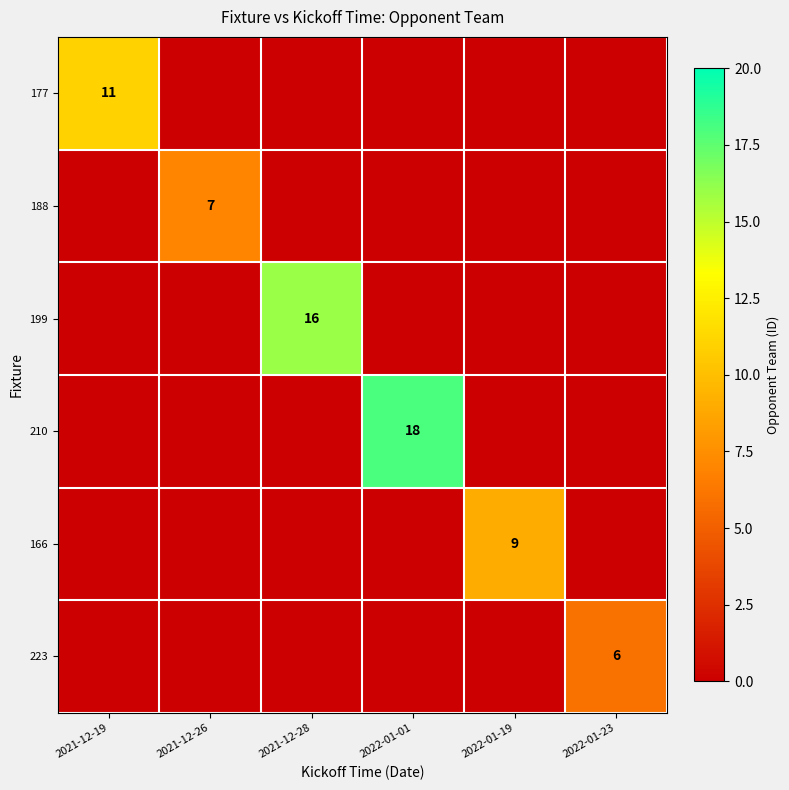

The value of 188 at 2021-12-26 is 7. True or false?

True